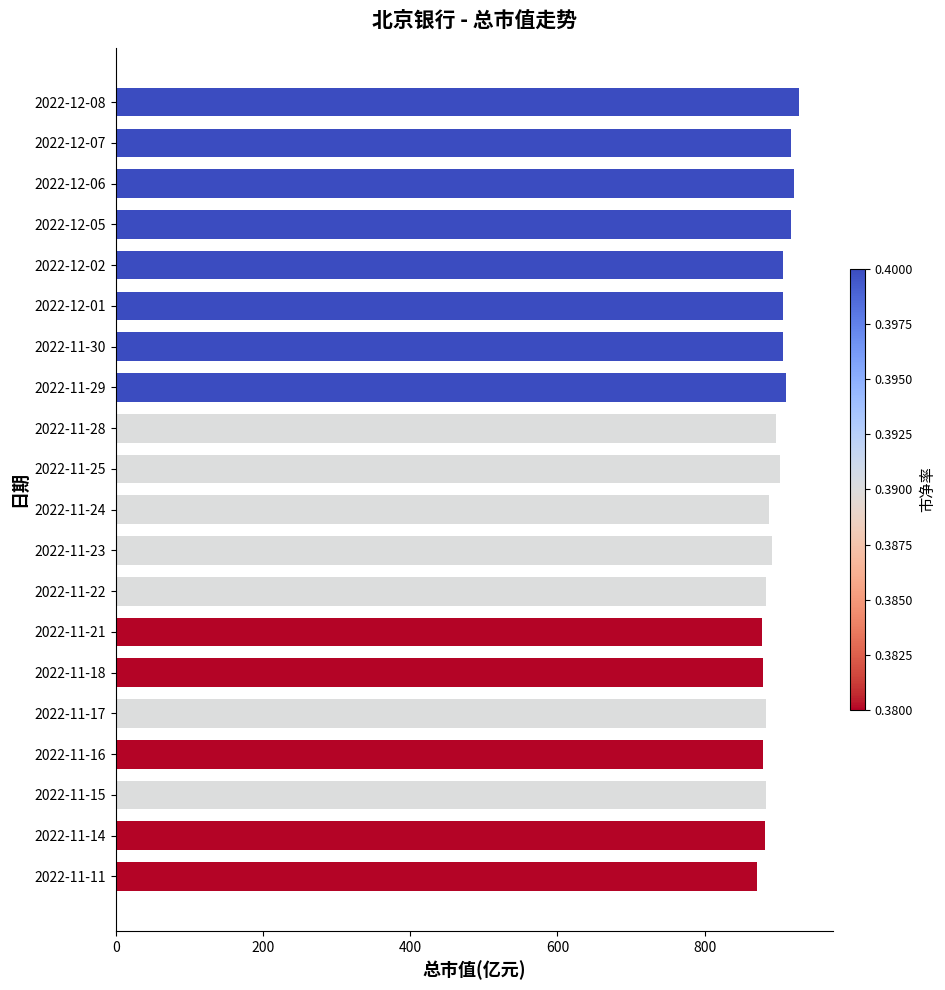

How many bars are there in total?

20